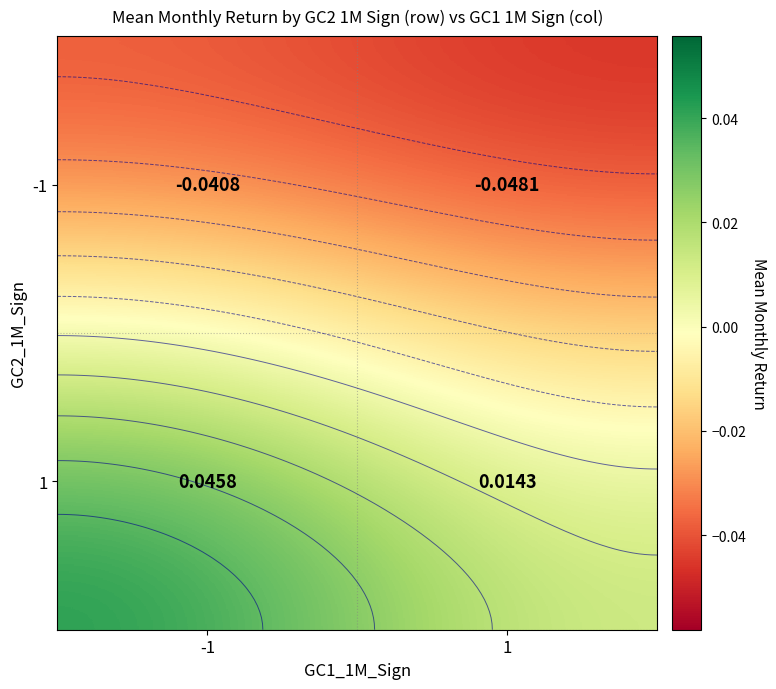

At how many categories does at least one series exceed 0?

2